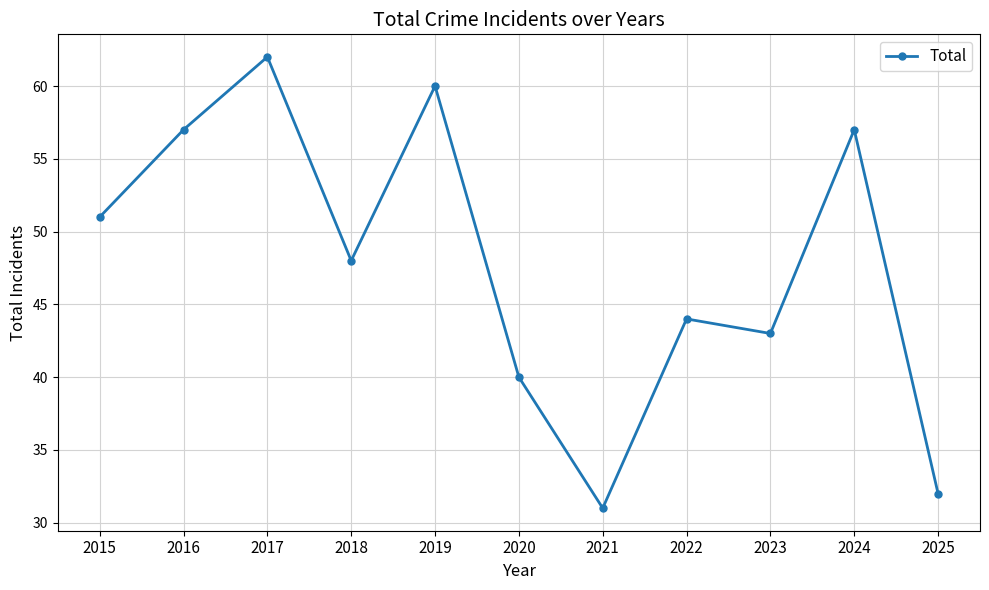

Which label corresponds to the largest value in the chart?

2017